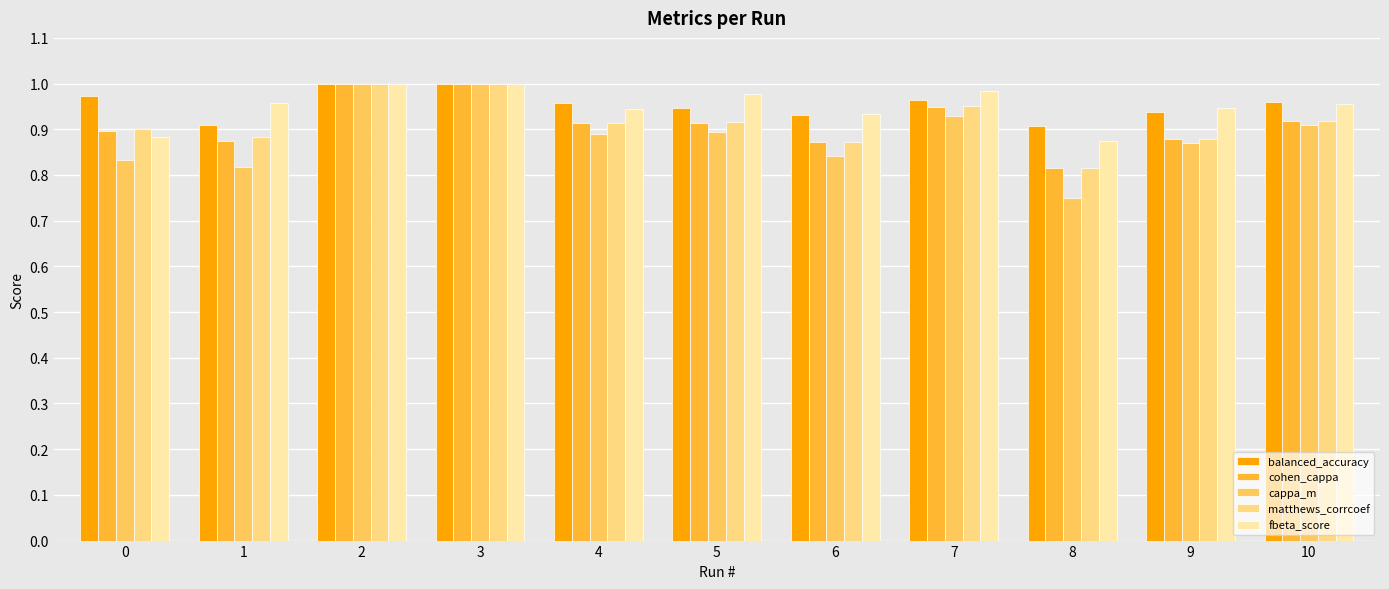

What is the difference between the highest and lowest values at 9?

0.1